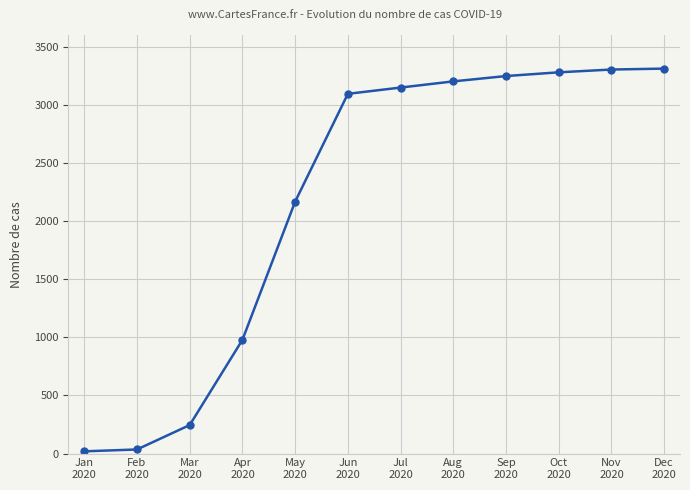

What is the maximum value shown in the chart?

3311